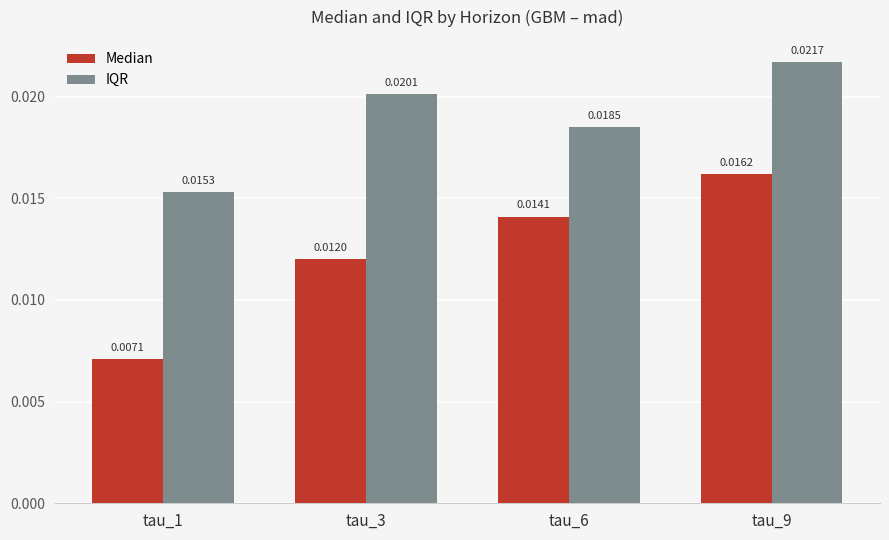

Which series changed the most between tau_3 and tau_6?

Median